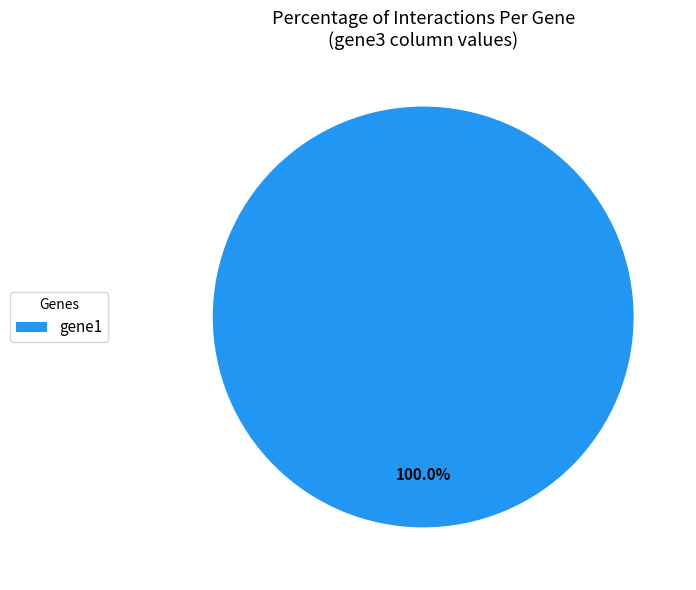

The gene1 slice represents 100% of the pie. True or false?

True